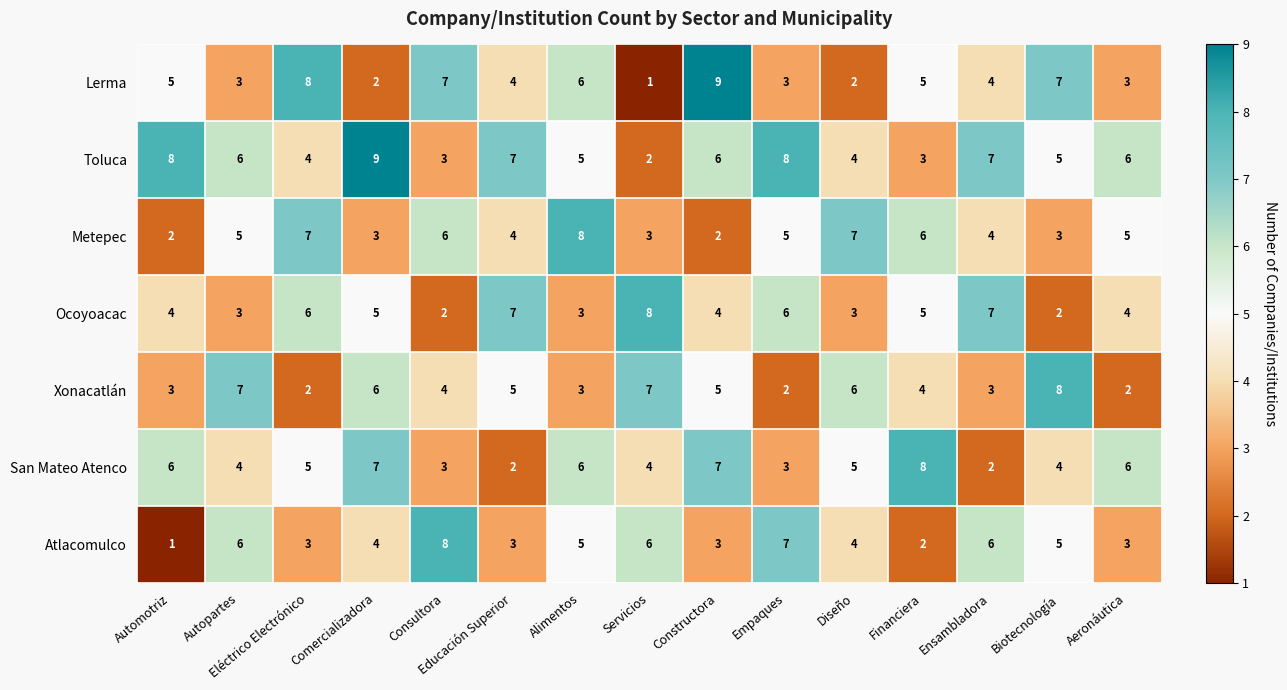

Is it true that Toluca equals 4 at Eléctrico Electrónico?

True